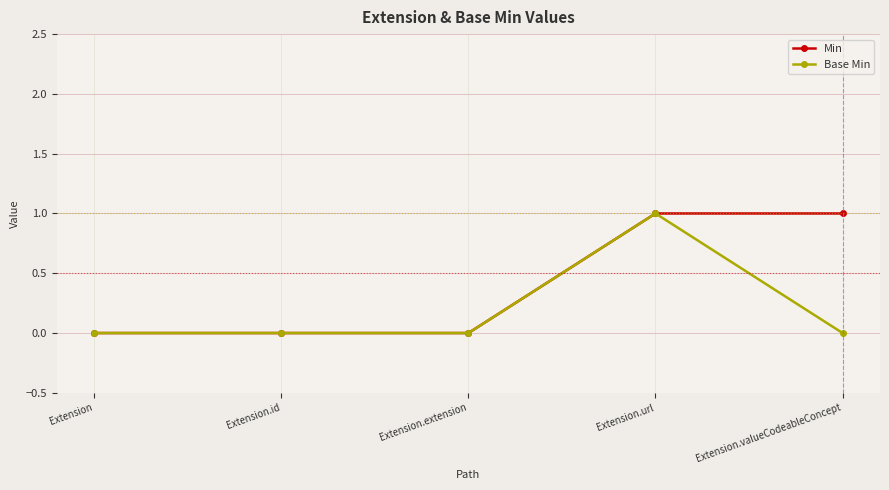

Count the number of data series in this chart.

2